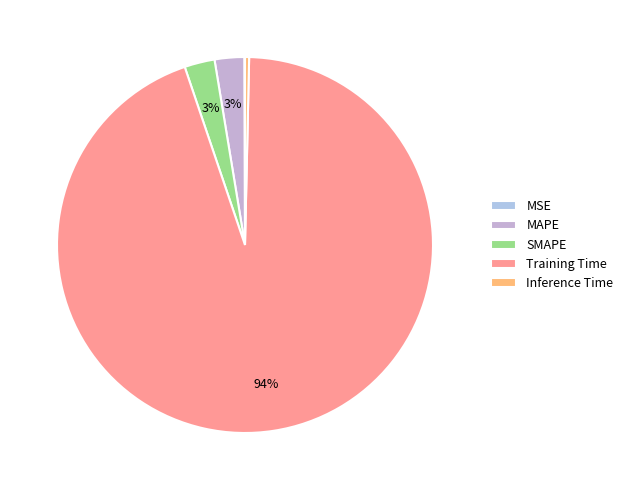

Is Training Time the majority of the pie?

Yes